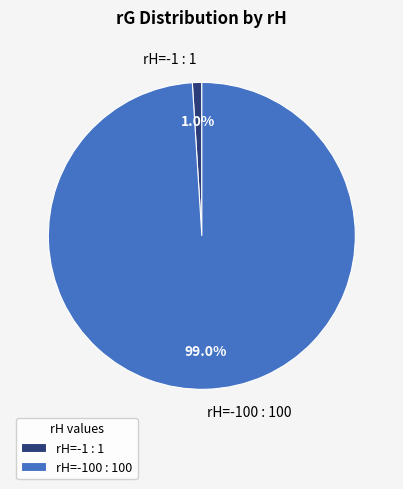

Which category has the biggest portion of the pie?

rH=-100 : 100